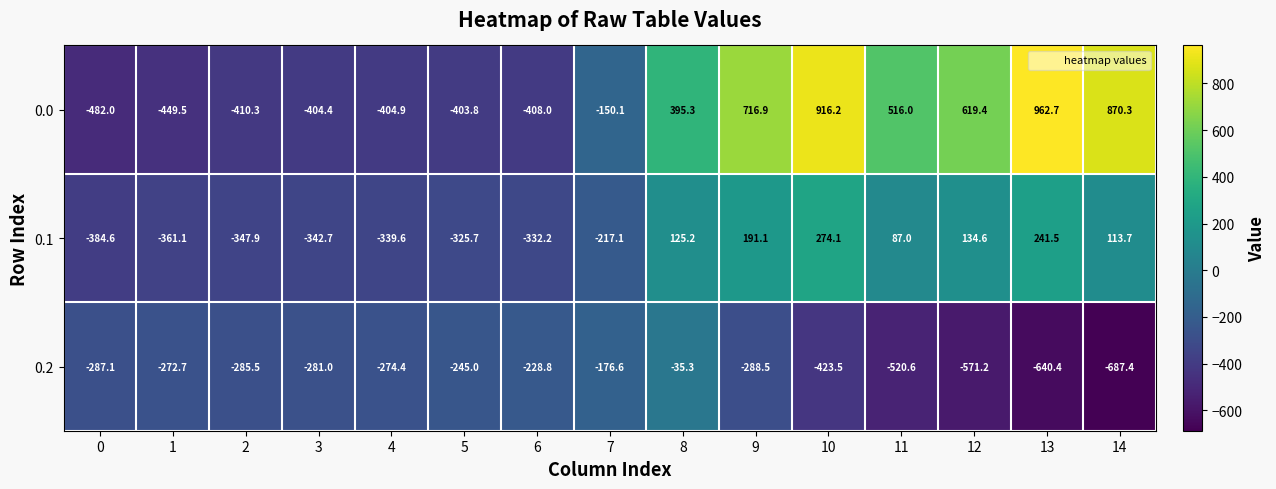

What is the sum of all 0.2 values?

-5218.0